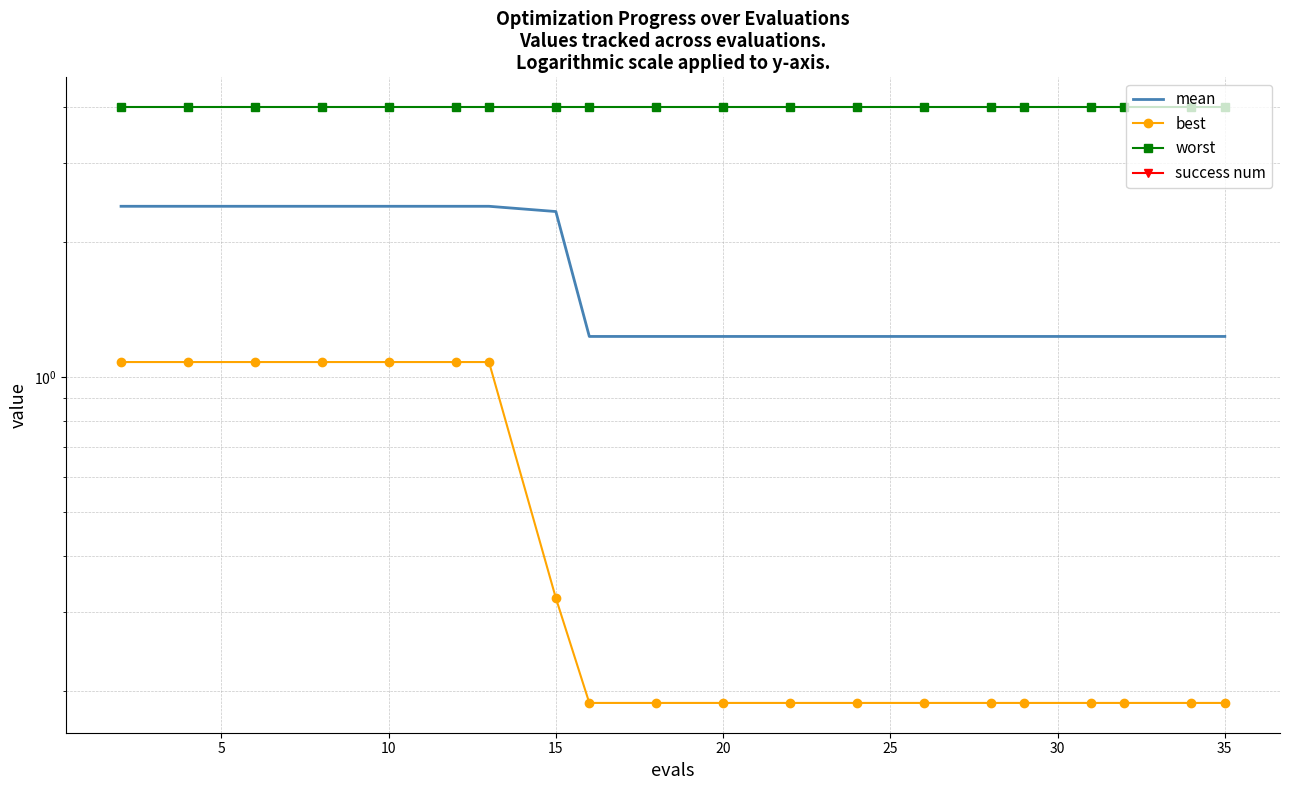

Which series has the largest total across all categories?

worst